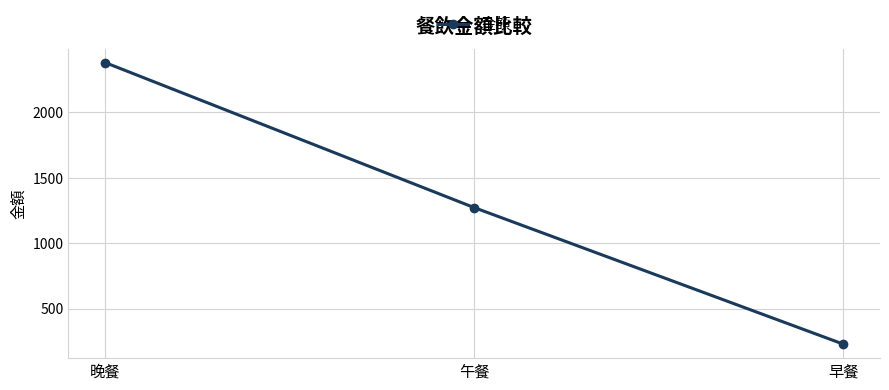

List the labels in order of value, smallest first.

早餐, 午餐, 晚餐